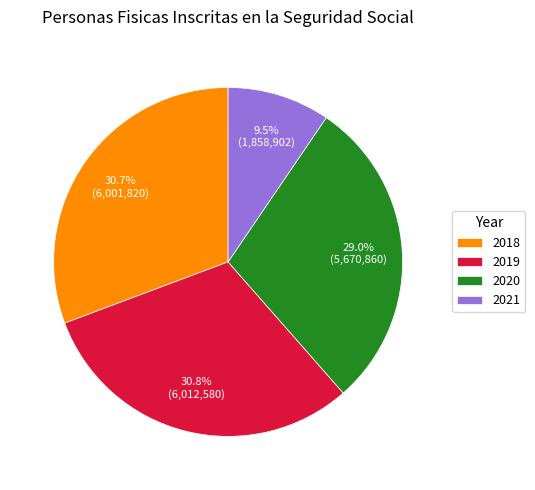

Is there any slice that represents more than half of the pie?

No